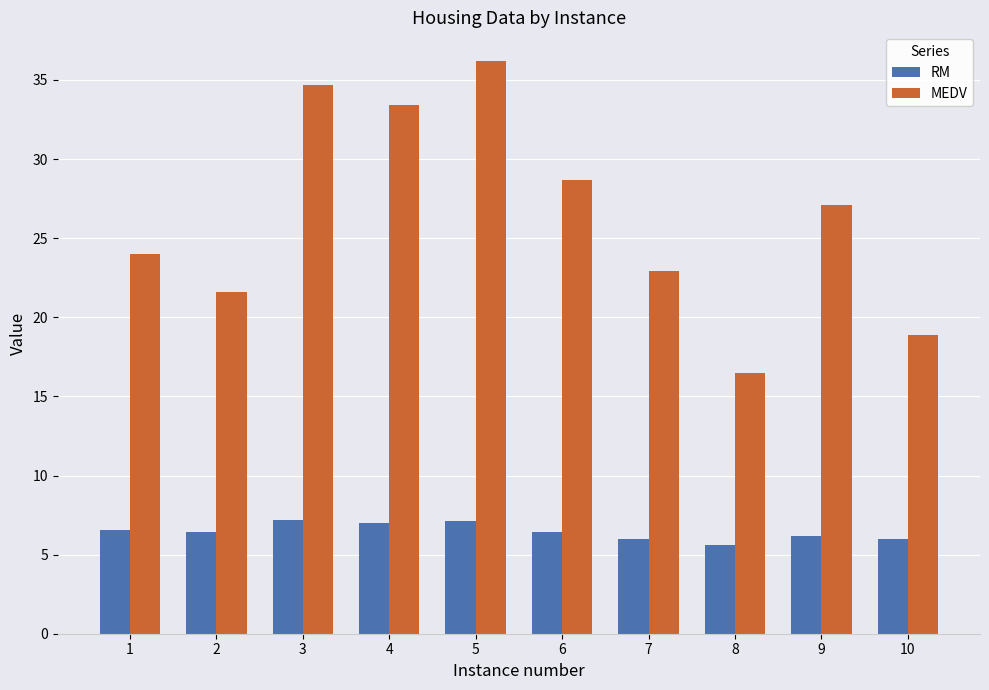

What is the difference between the maximum and minimum values in the MEDV series?

19.7